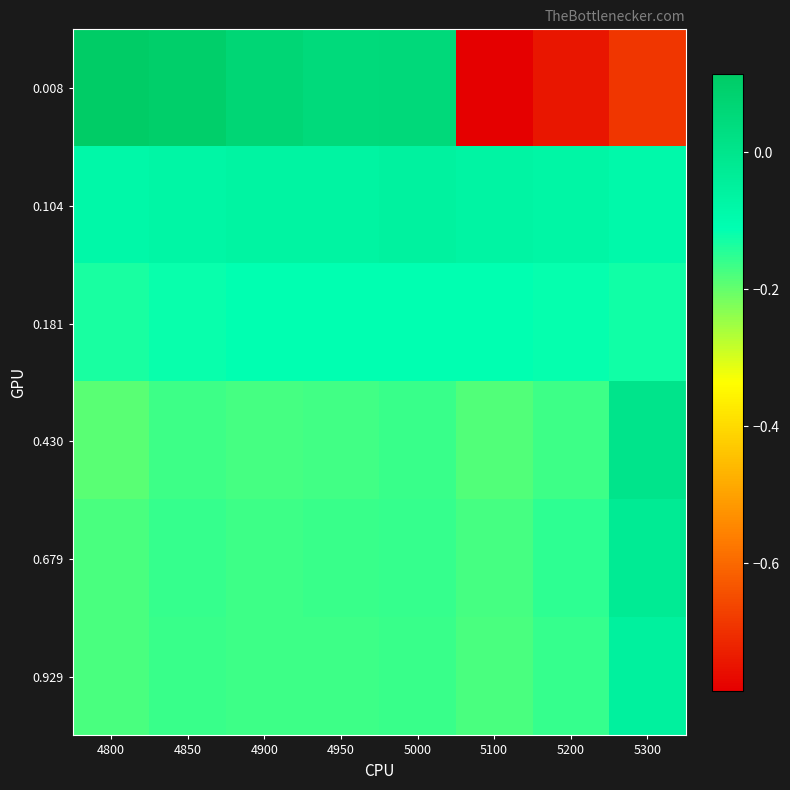

Which has a higher value, 5100 or 5000?

5000